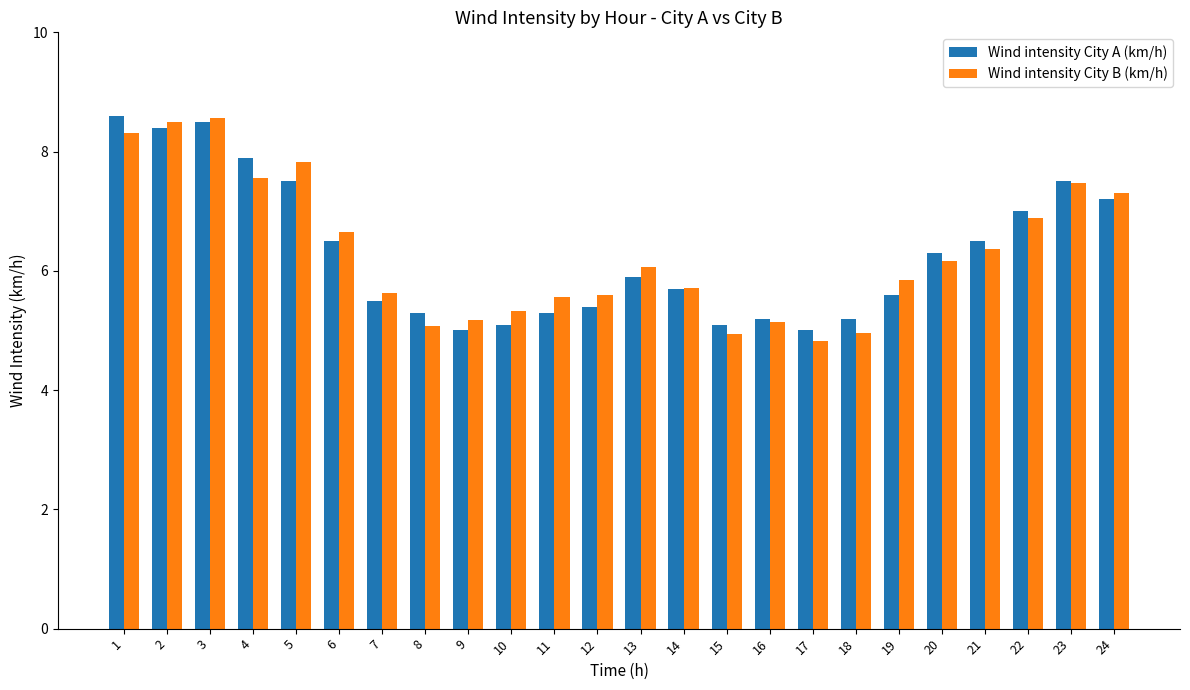

Is the value of Wind intensity City A (km/h) at 24 greater than the value of Wind intensity City B (km/h) at 20?

Yes